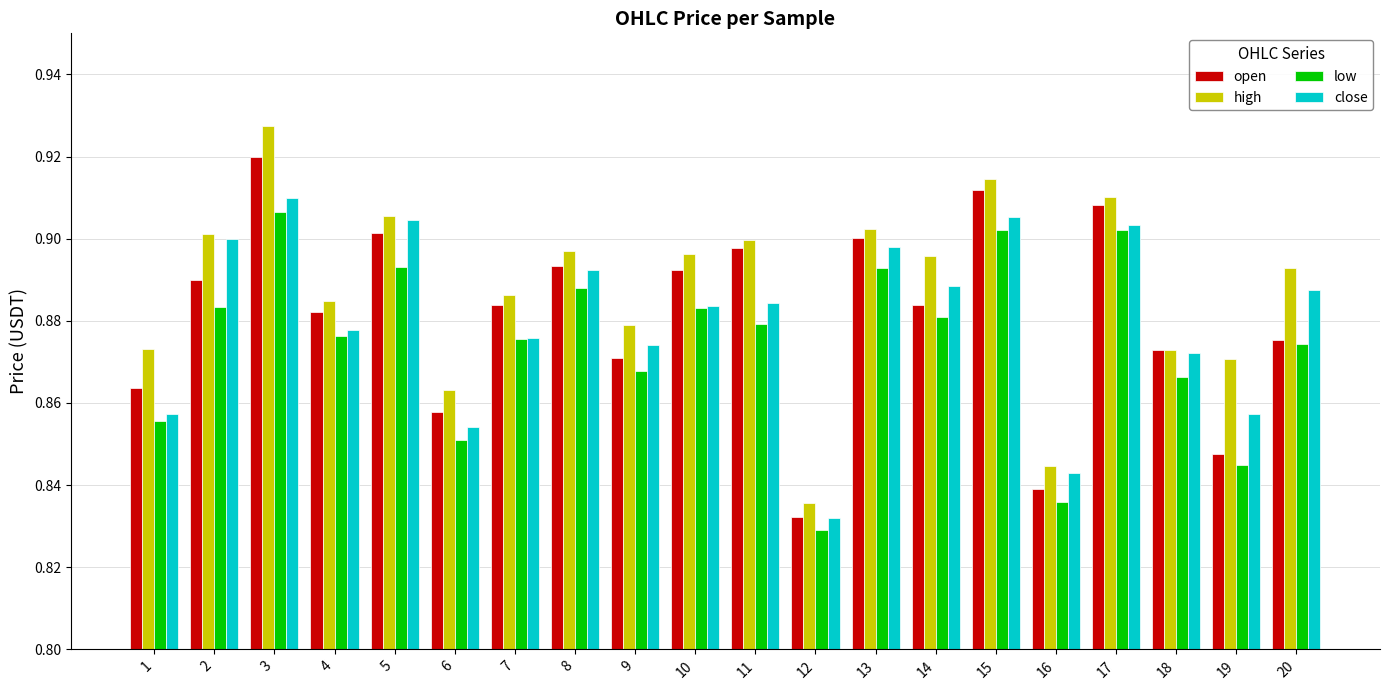

Which series has the largest total across all categories?

high